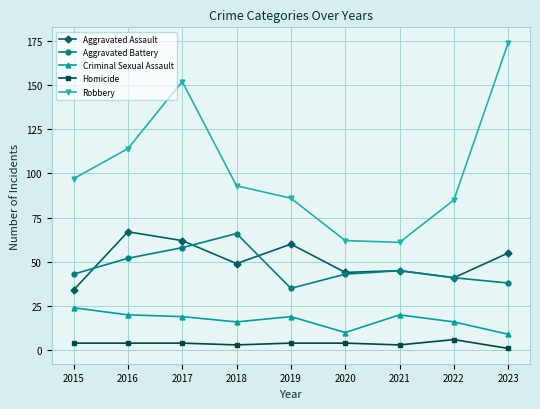

Which category has the highest value in the Criminal Sexual Assault series?

2015